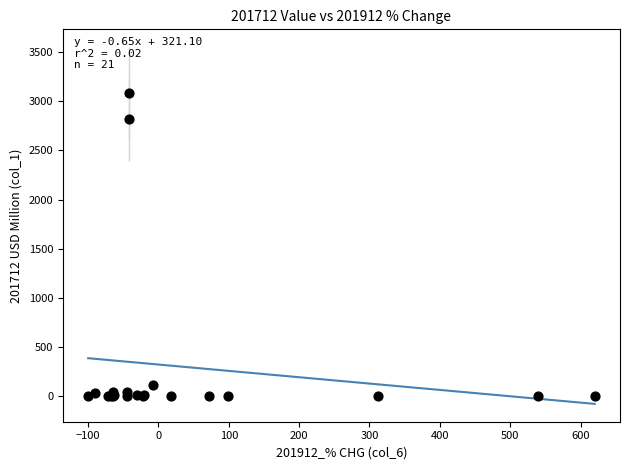

What Y value in the scatter plot is closest to 1543?

2815.6